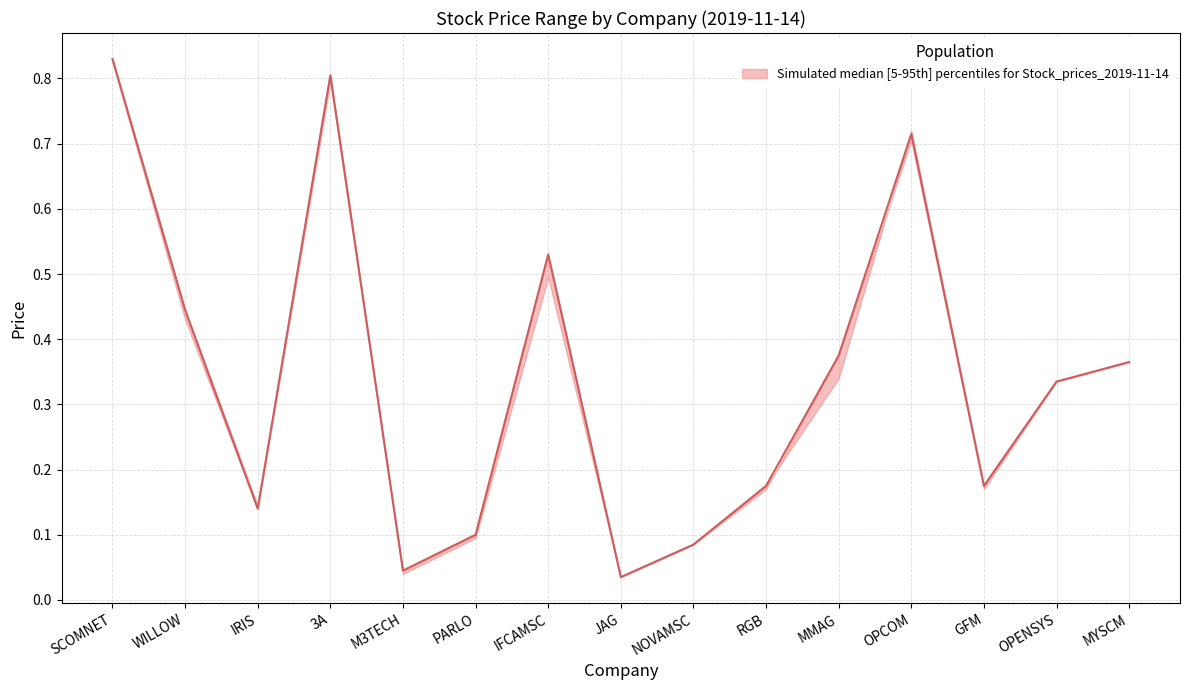

True or false: close has more than 2 interior local peaks.

True